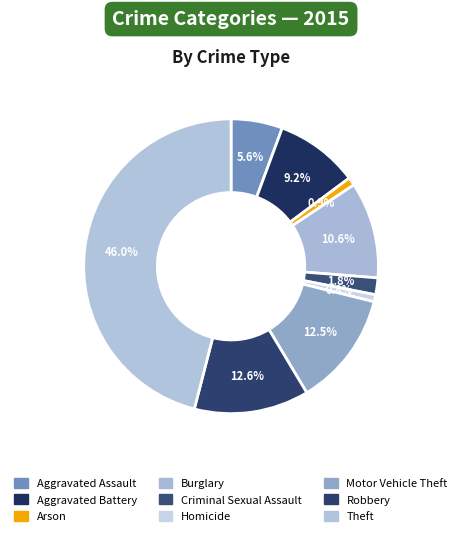

How many slices are in this pie chart?

9